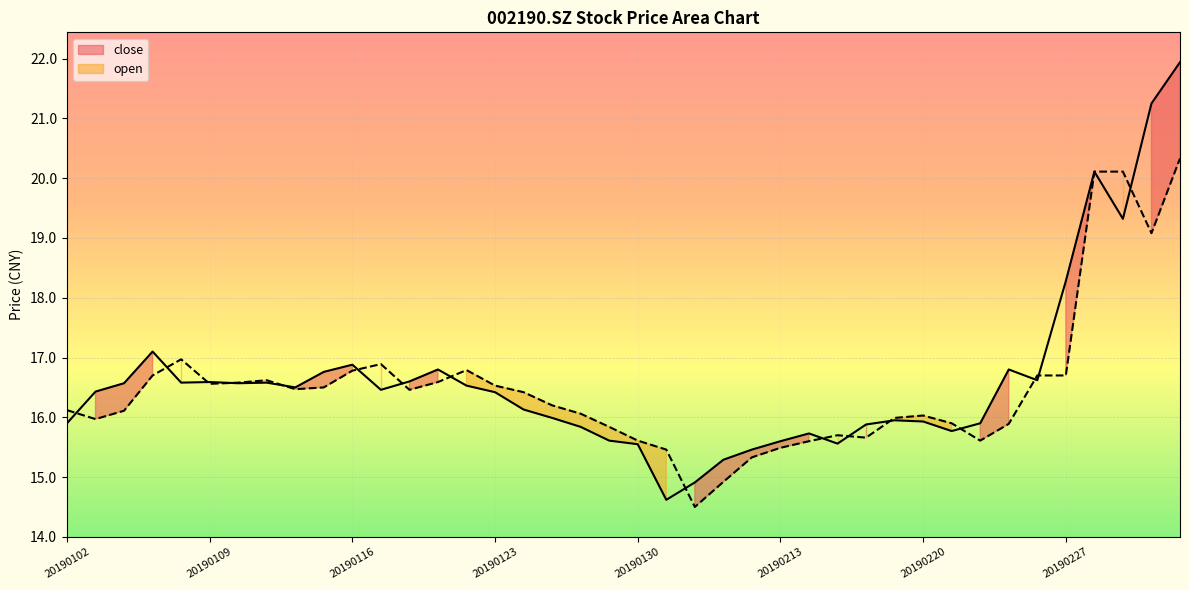

Reading left to right, transcribe all the data shown in this chart.

close_line: 15.9	16.4	16.6	17.1	16.6	16.6	16.6	16.6	16.5	16.8	16.9	16.5	16.6	16.8	16.5	16.4	16.1	16.0	15.8	15.6	15.6	14.6	14.9	15.3	15.5	15.6	15.7	15.6	15.9	15.9	15.9	15.8	15.9	16.8	16.6	18.3	20.1	19.3	21.2	21.9
open_line: 16.1	16.0	16.1	16.7	17.0	16.6	16.6	16.6	16.5	16.5	16.8	16.9	16.5	16.6	16.8	16.5	16.4	16.2	16.1	15.8	15.6	15.5	14.5	14.9	15.3	15.5	15.6	15.7	15.7	16.0	16.0	15.9	15.6	15.9	16.7	16.7	20.1	20.1	19.1	20.3